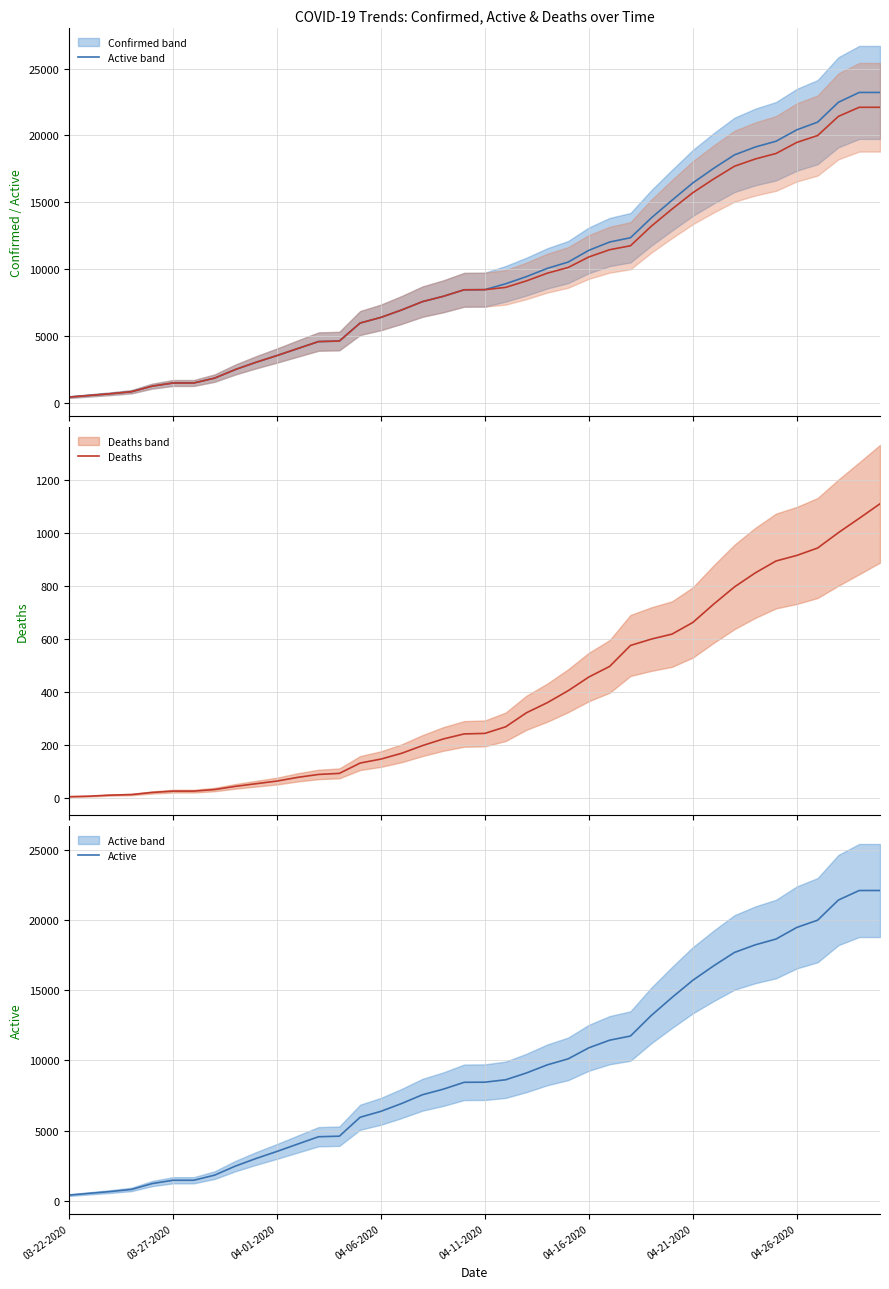

True or false: Confirmed (mean) and Active cross at least once.

False